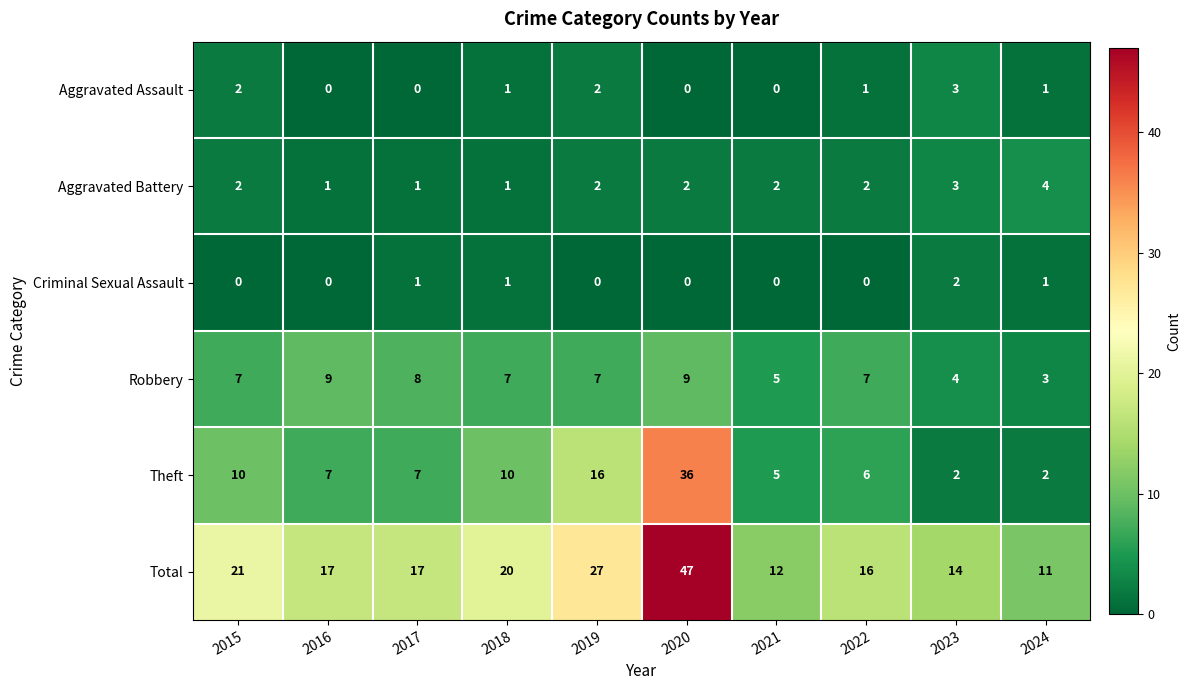

What is the total value across all series at 2016?

34